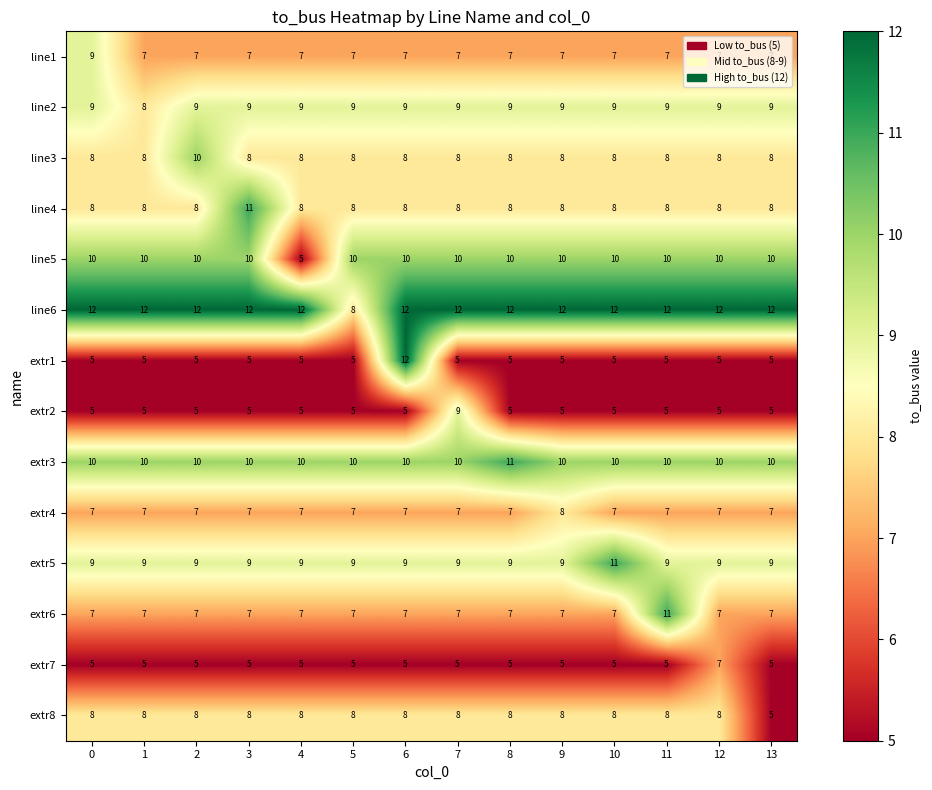

At which category is the sum across all series the highest?

6